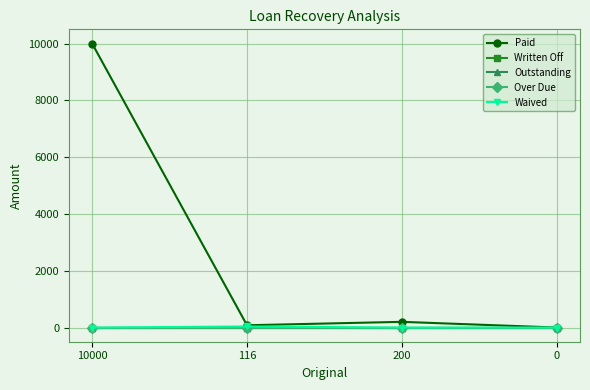

True or false: Outstanding and Over Due intersect in this chart.

False